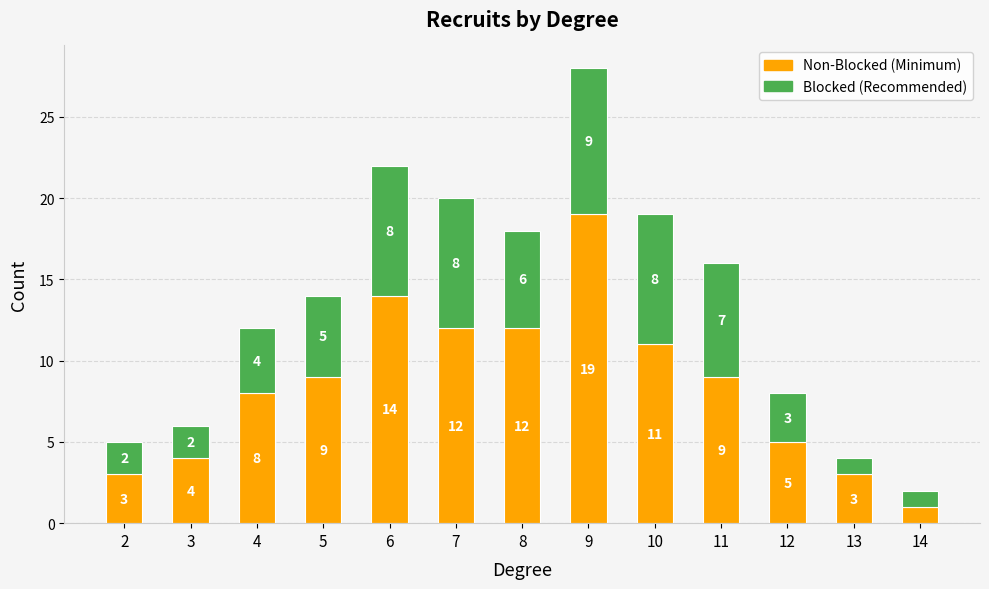

True or false: Non-Blocked (Minimum) has a value of 7 at 10.

False